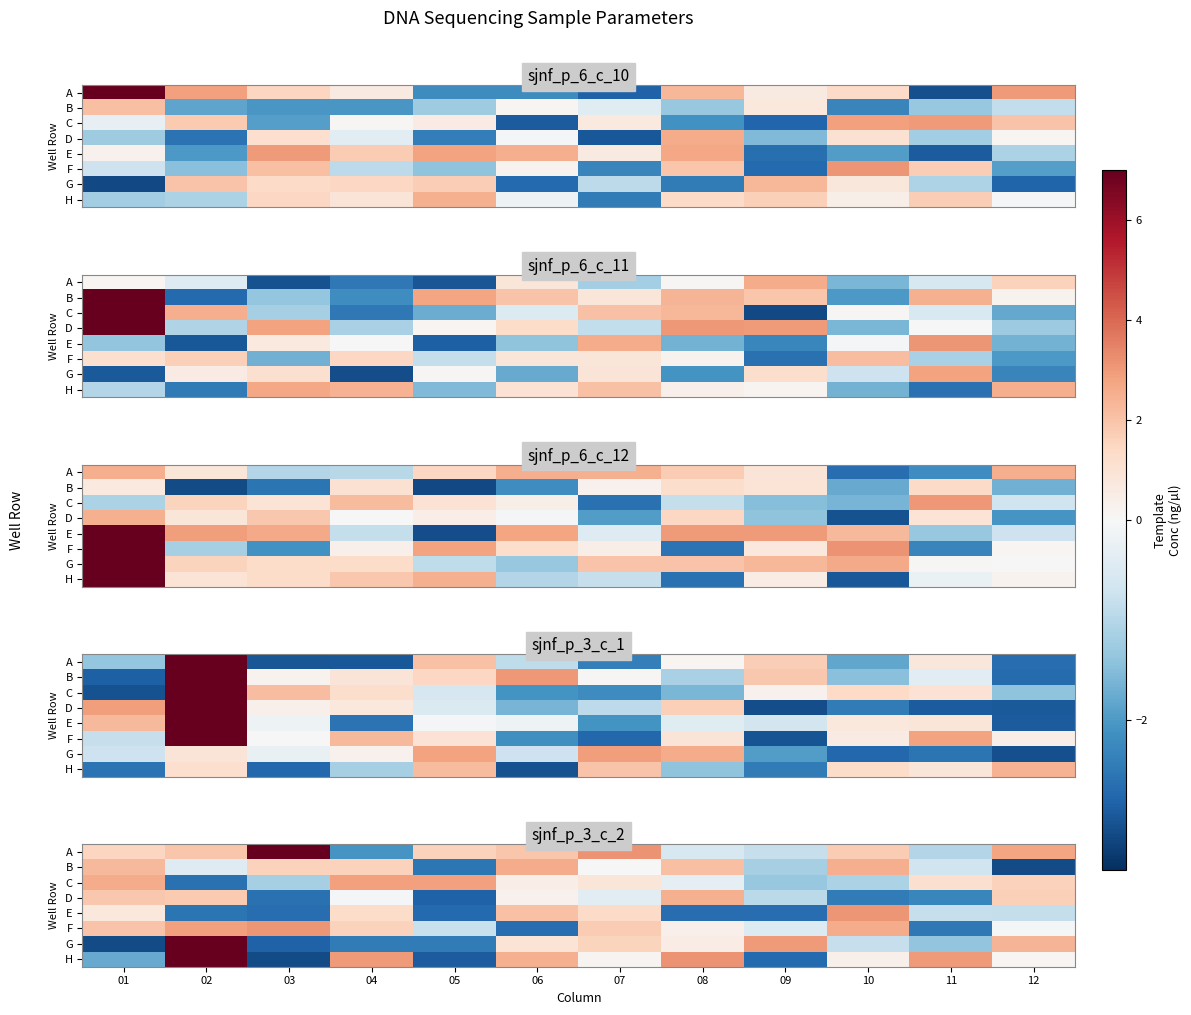

At how many categories does at least one series exceed 1?

12